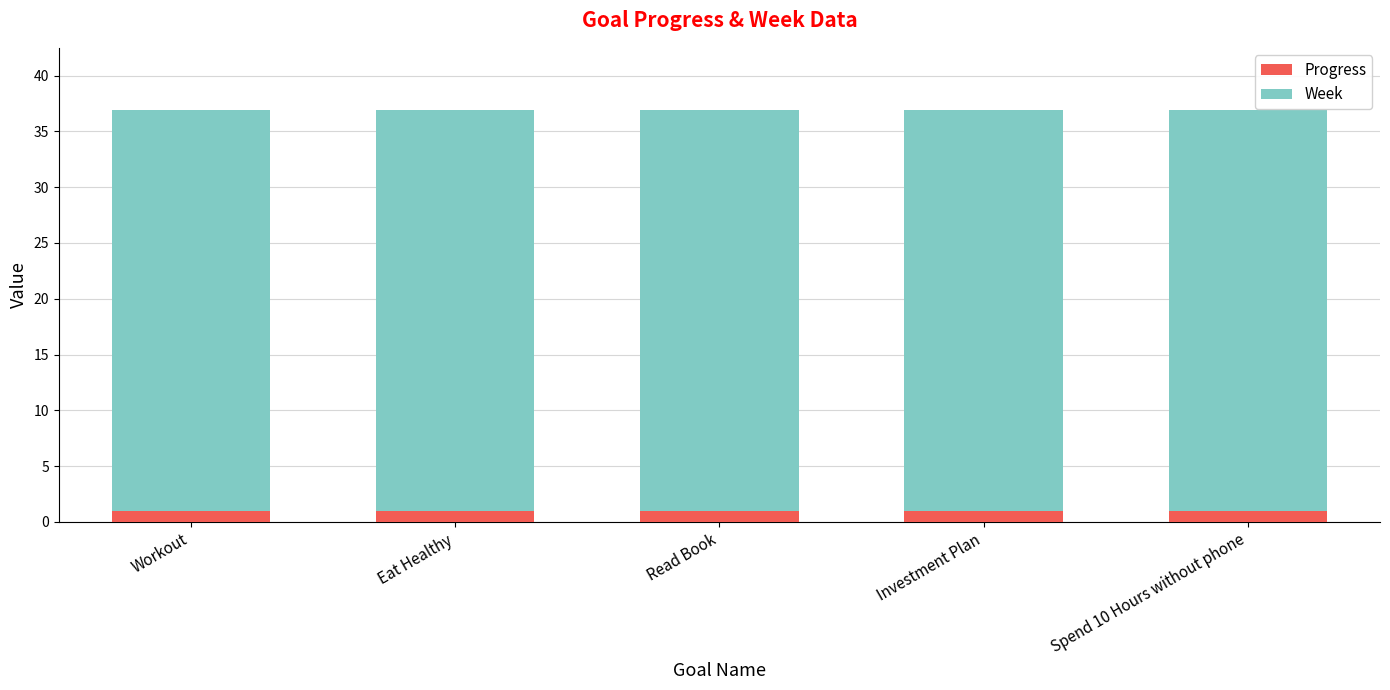

What is the average value of the Progress series?

0.9